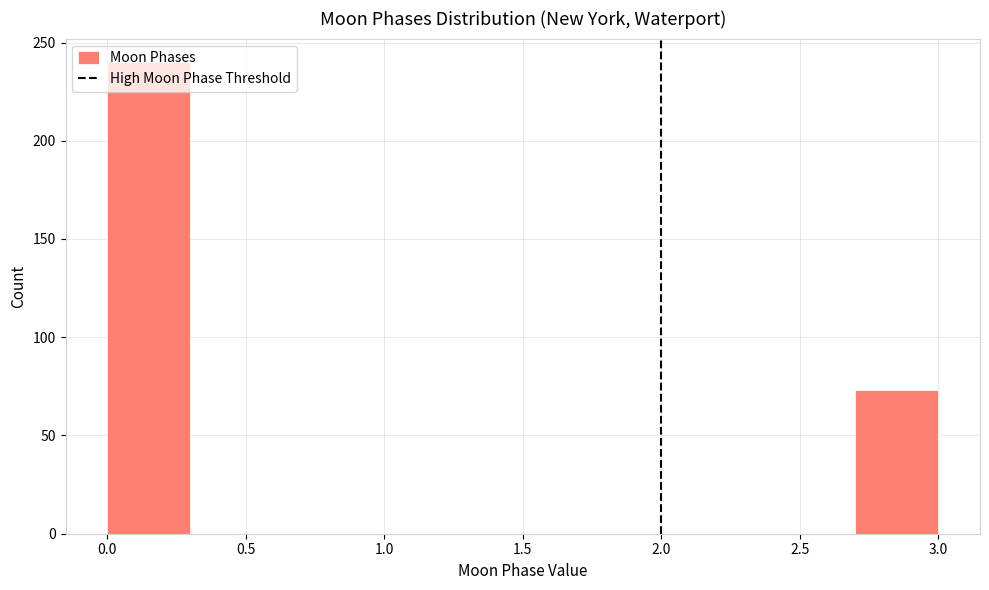

Reading left to right, list every bar in this chart as the range it spans on the x-axis followed by its height. The values are not printed on the chart, so give them approximately, as read against the axis.

0.0 to 0.3: 240
0.3 to 0.6: 0
0.6 to 0.9: 0
0.9 to 1.2: 0
1.2 to 1.5: 0
1.5 to 1.8: 0
1.8 to 2.1: 0
2.1 to 2.4: 0
2.4 to 2.7: 0
2.7 to 3.0: 75